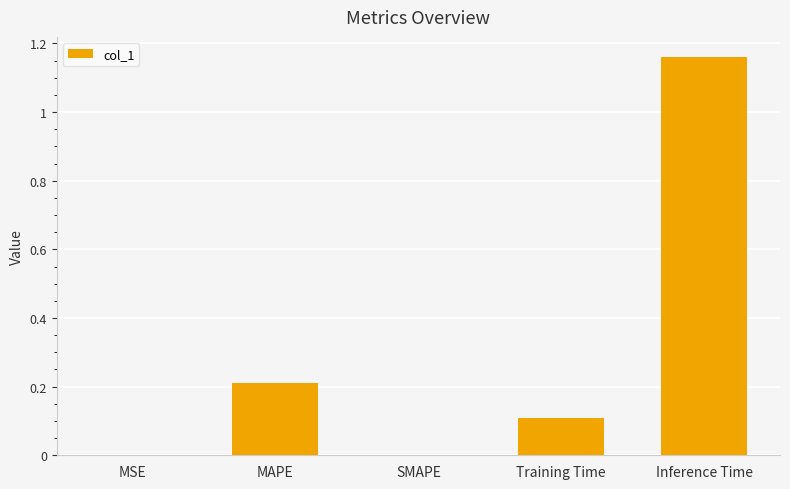

What is the change in value from SMAPE to Training Time?

+0.1